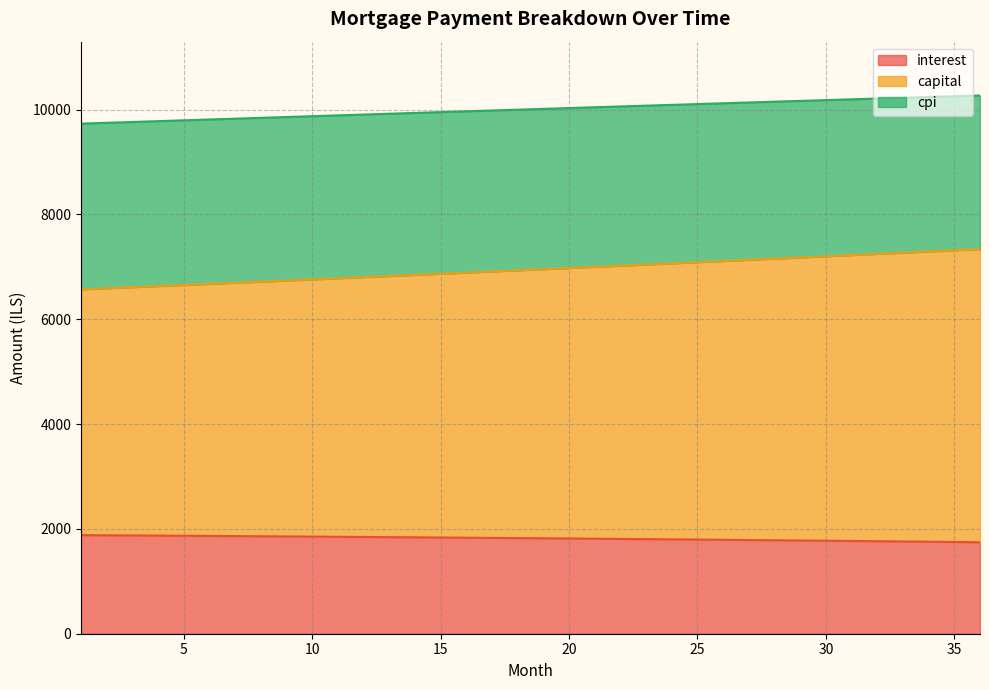

How many lines are shown in the chart?

3